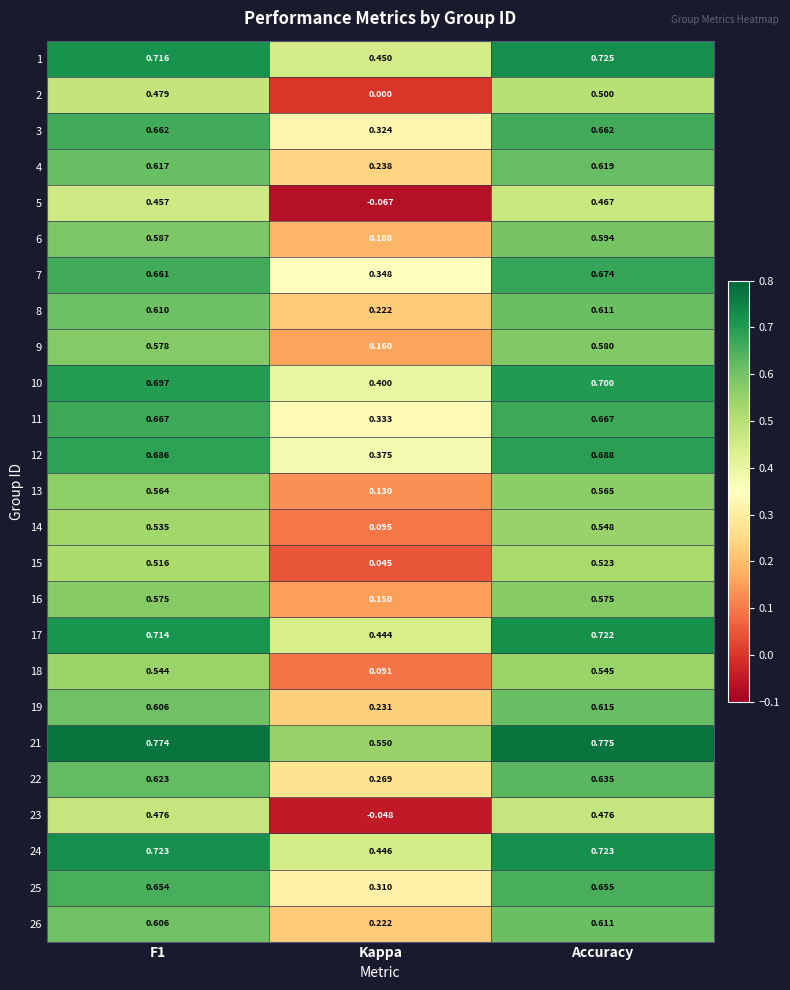

What is the total value across all series at Accuracy?

15.5